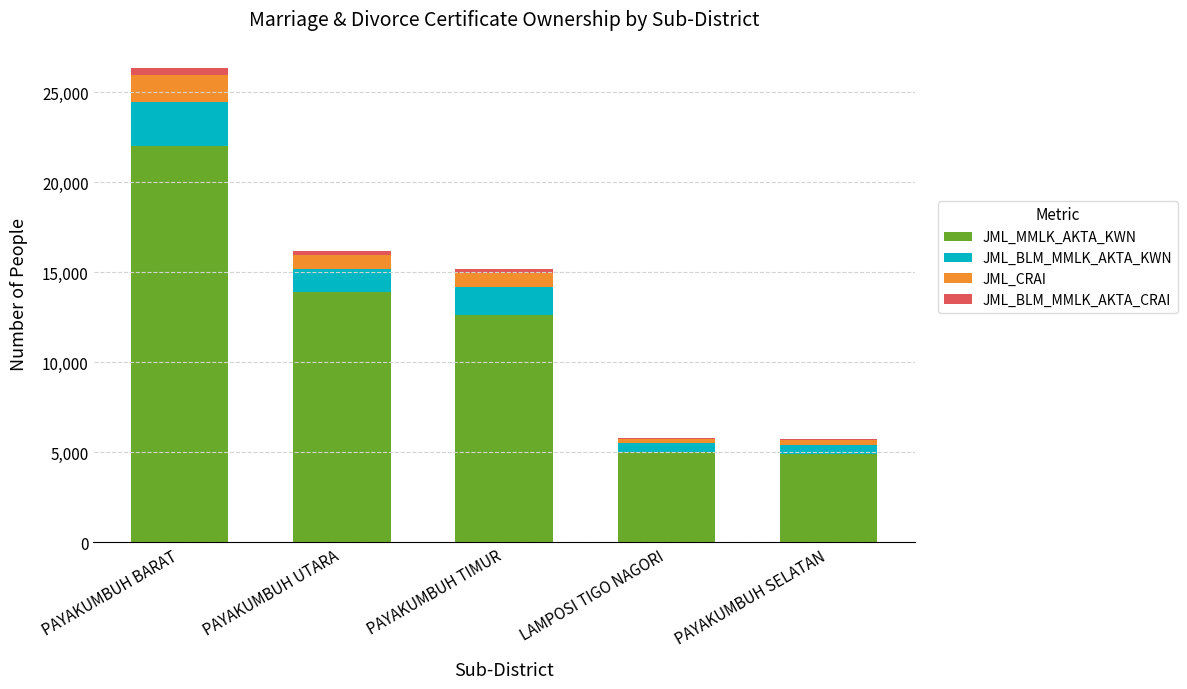

The JML_MMLK_AKTA_KWN series shows 5004 at LAMPOSI TIGO NAGORI. True or false?

True